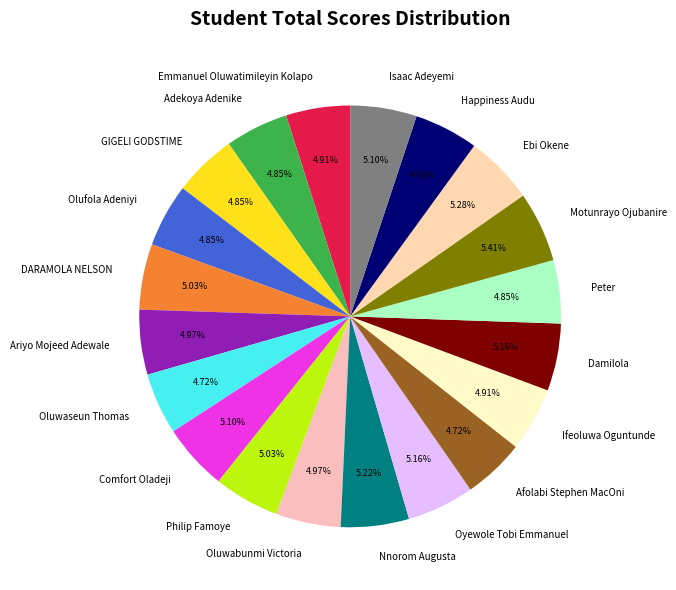

Does any single category account for the majority?

No